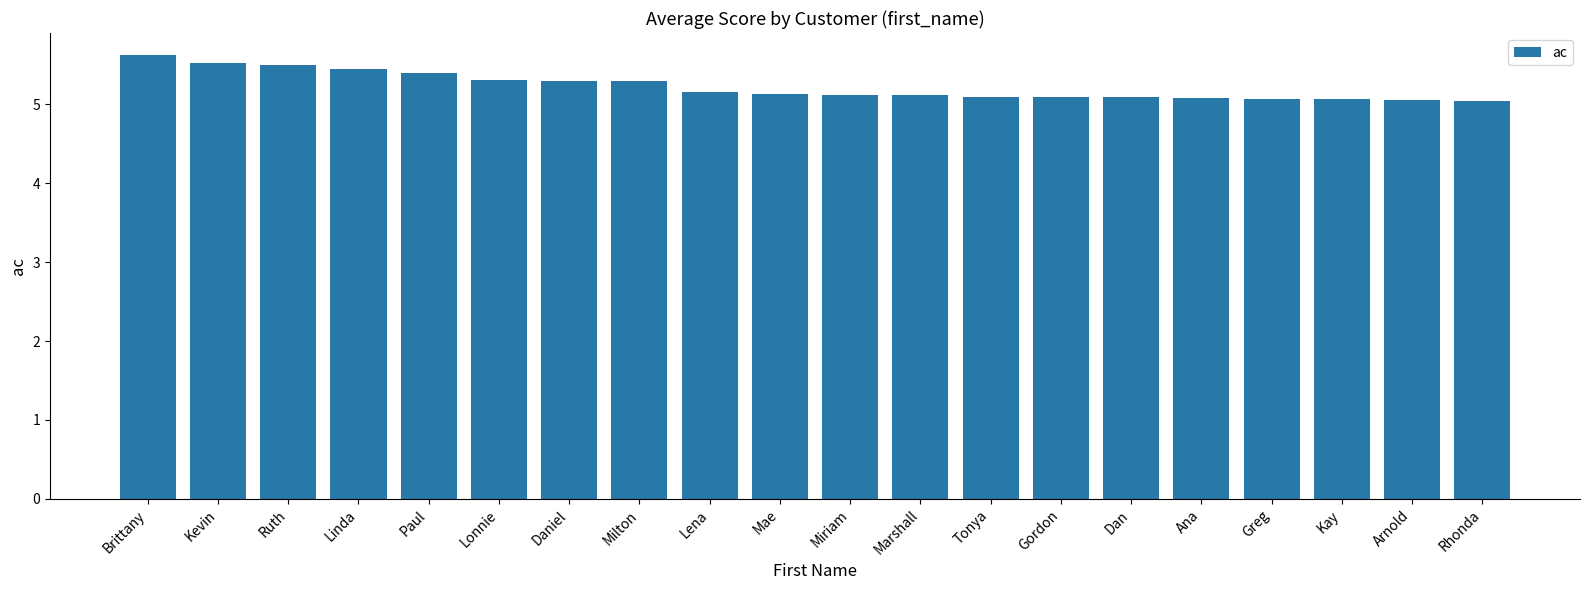

What is the maximum value shown in the chart?

5.6